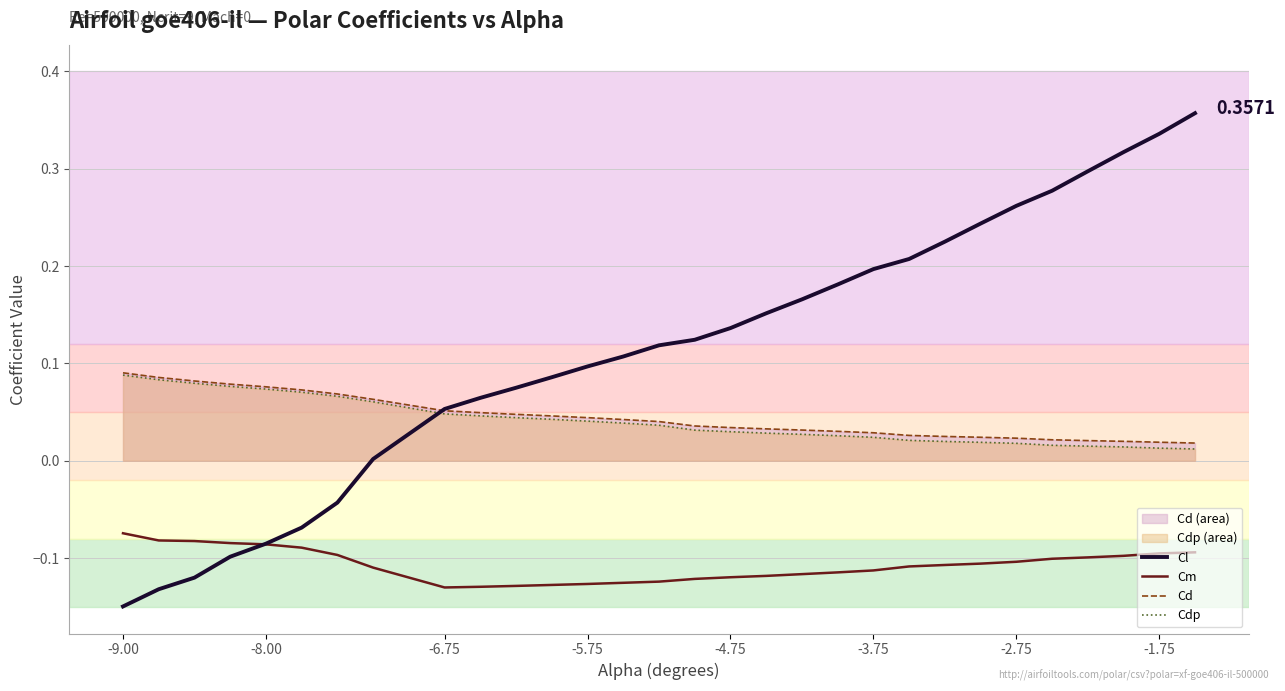

At how many categories does at least one series exceed 0?

30